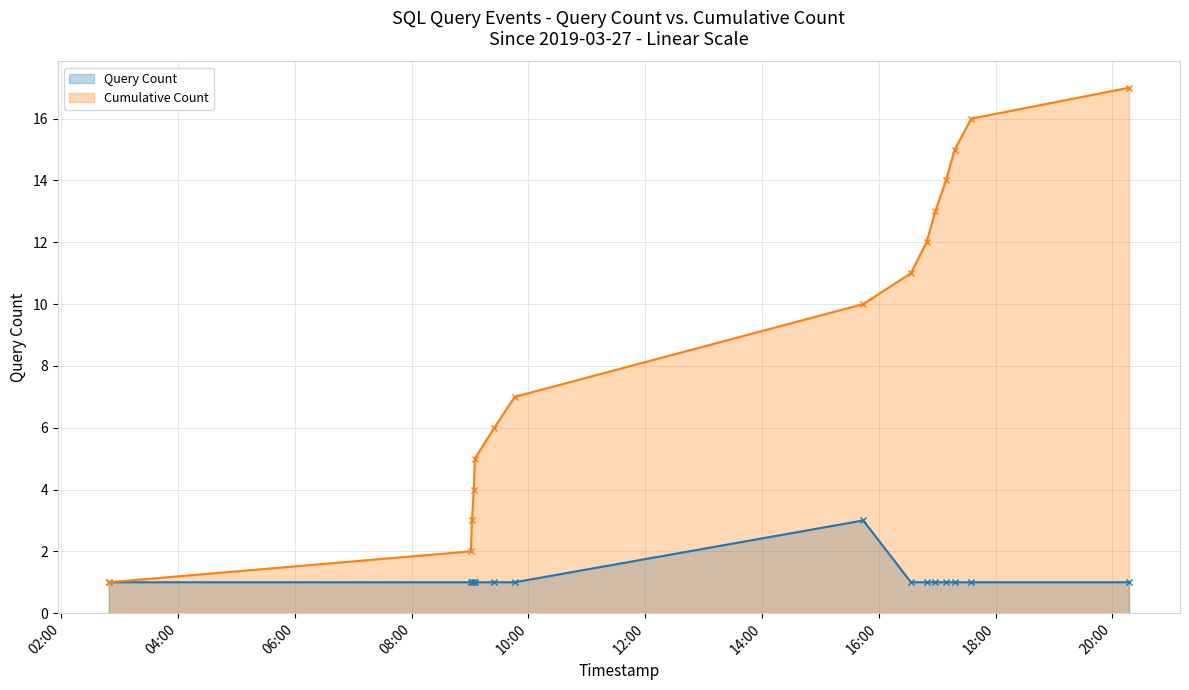

Which series has the largest total across all categories?

Cumulative Count